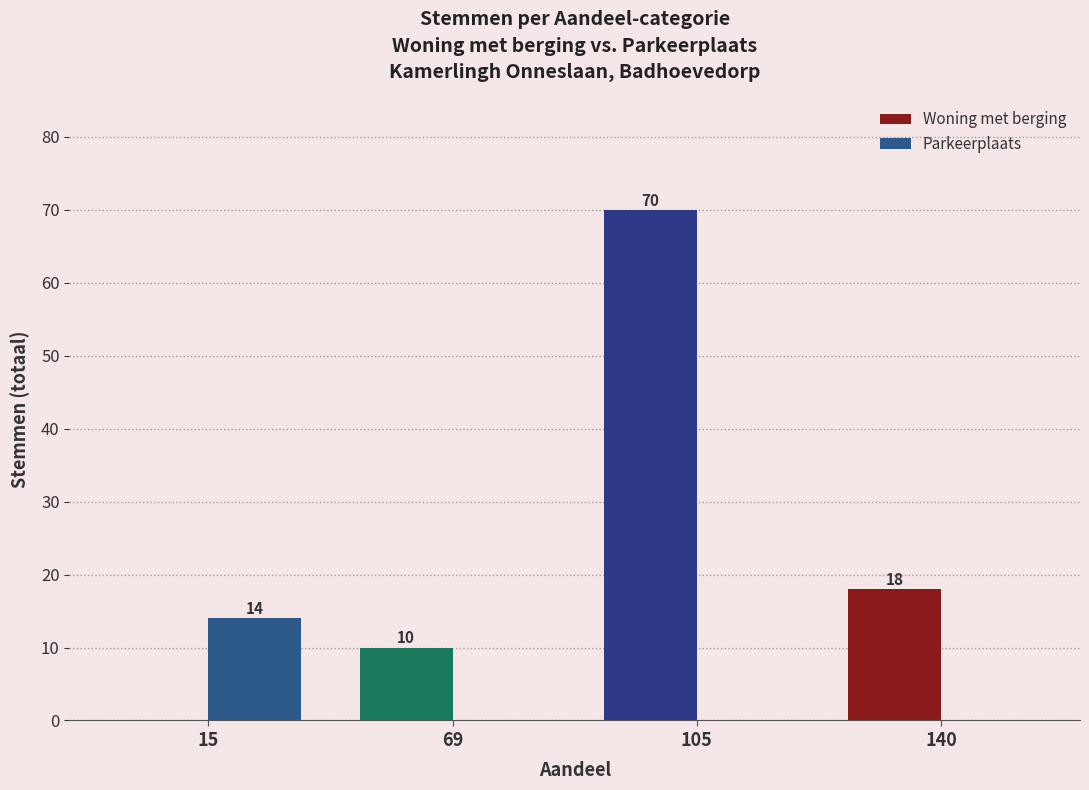

At which category is the sum across all series the highest?

105